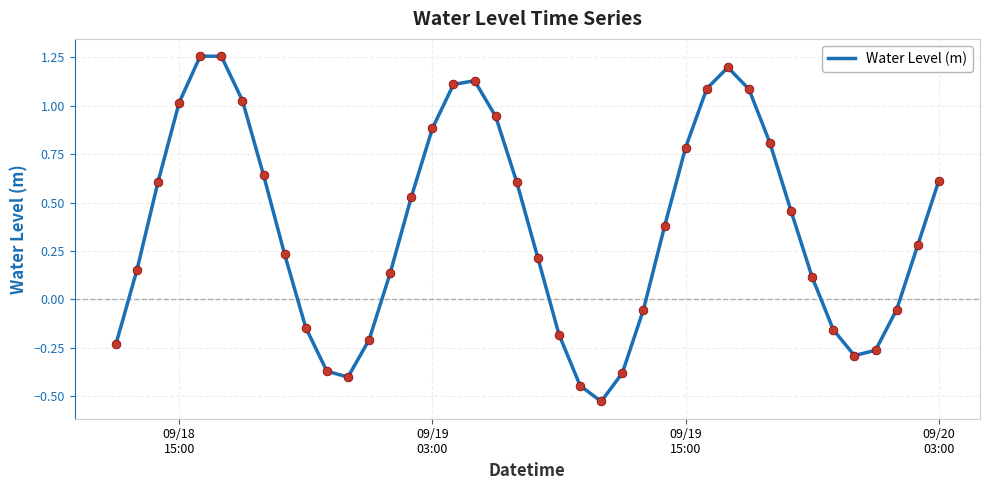

How many lines are shown in the chart?

1